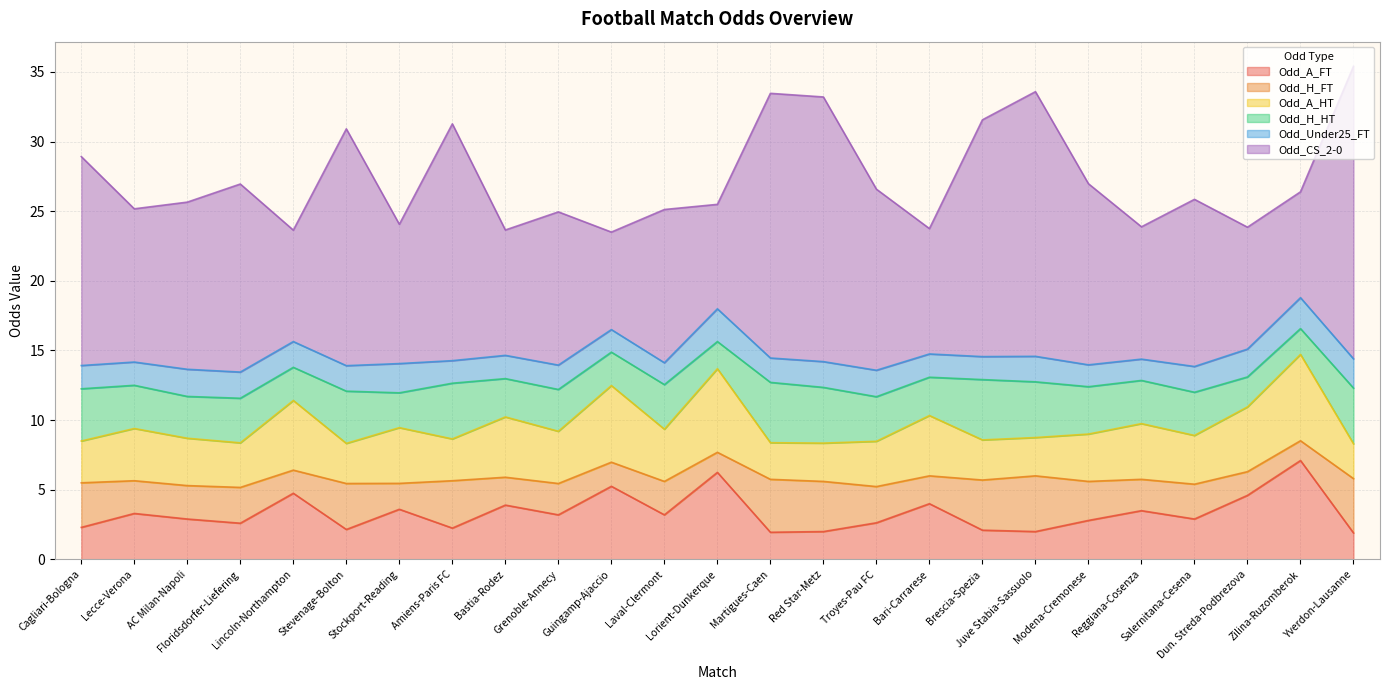

At which label is Odd_H_HT closest to 3?

AC Milan-Napoli